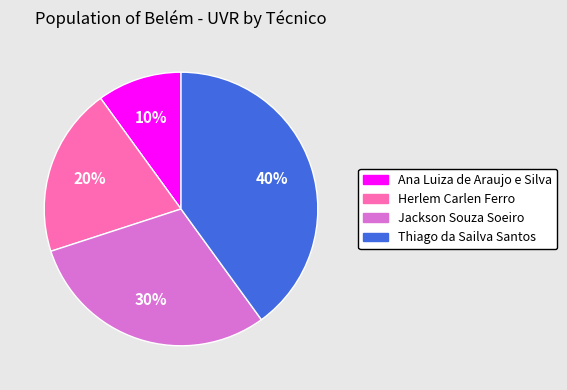

What is the largest slice in the pie chart?

Thiago da Sailva Santos